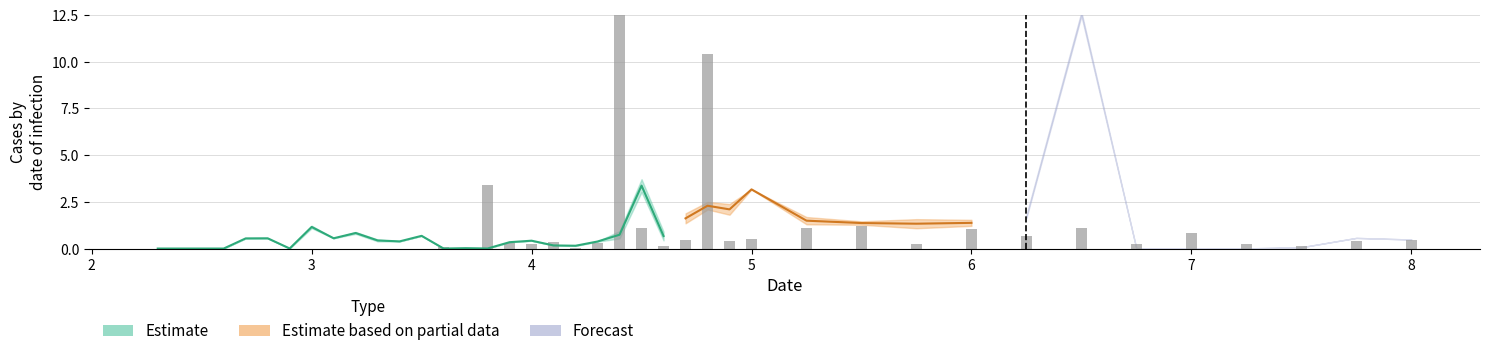

What is the sum of all values?

42.7